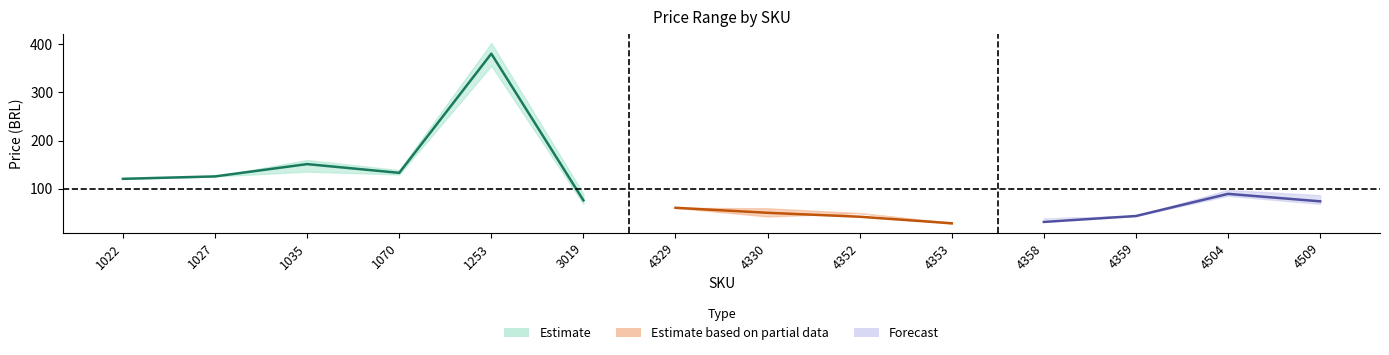

In max_price, how many points are lower than both neighbors (excluding endpoints)?

2